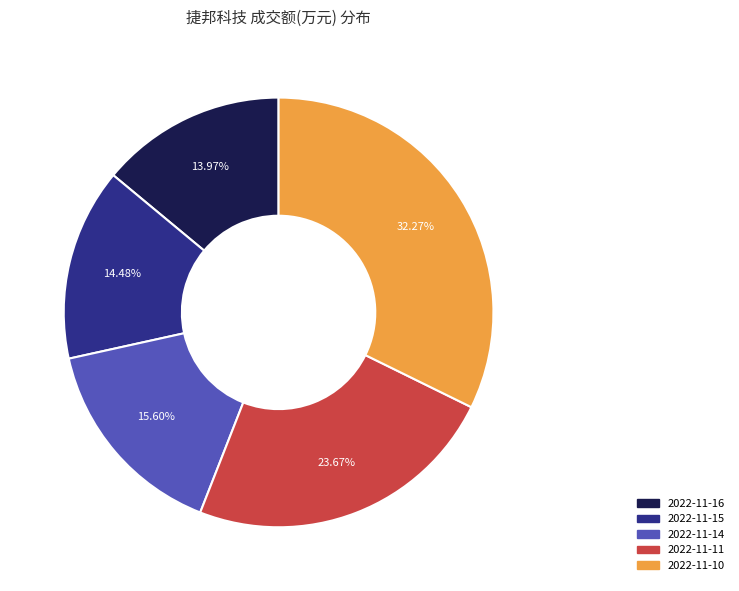

What percentage is the 2022-11-10 slice, to the nearest percent?

32%